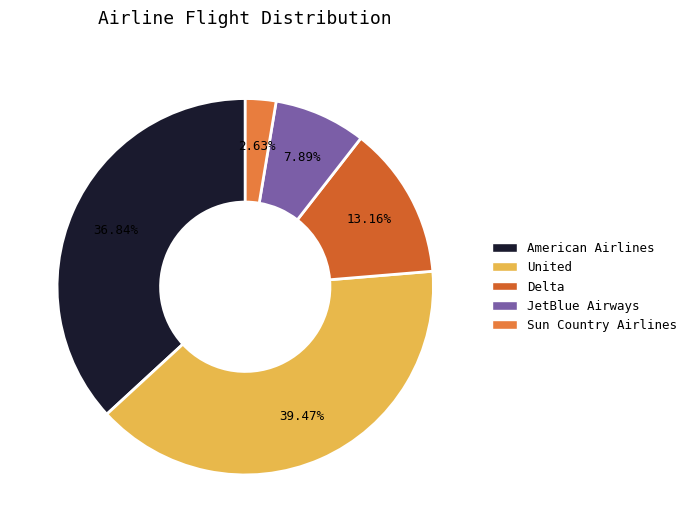

Which category has the smallest portion of the pie?

Sun Country Airlines